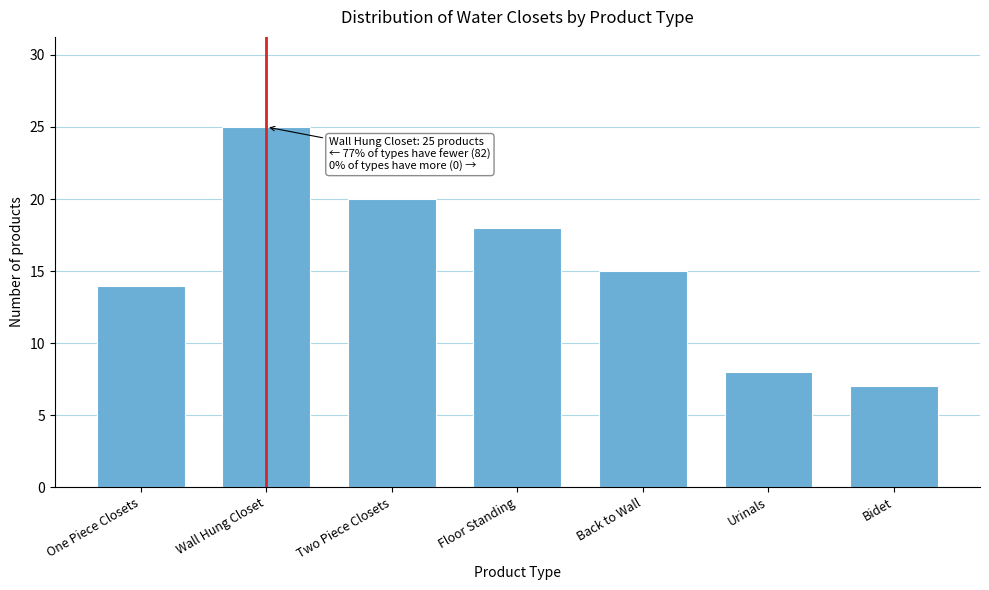

Reading left to right, extract all data points from this chart.

One Piece Closets=14	Wall Hung Closet=25	Two Piece Closets=20	Floor Standing=18	Back to Wall=15	Urinals=8	Bidet=7